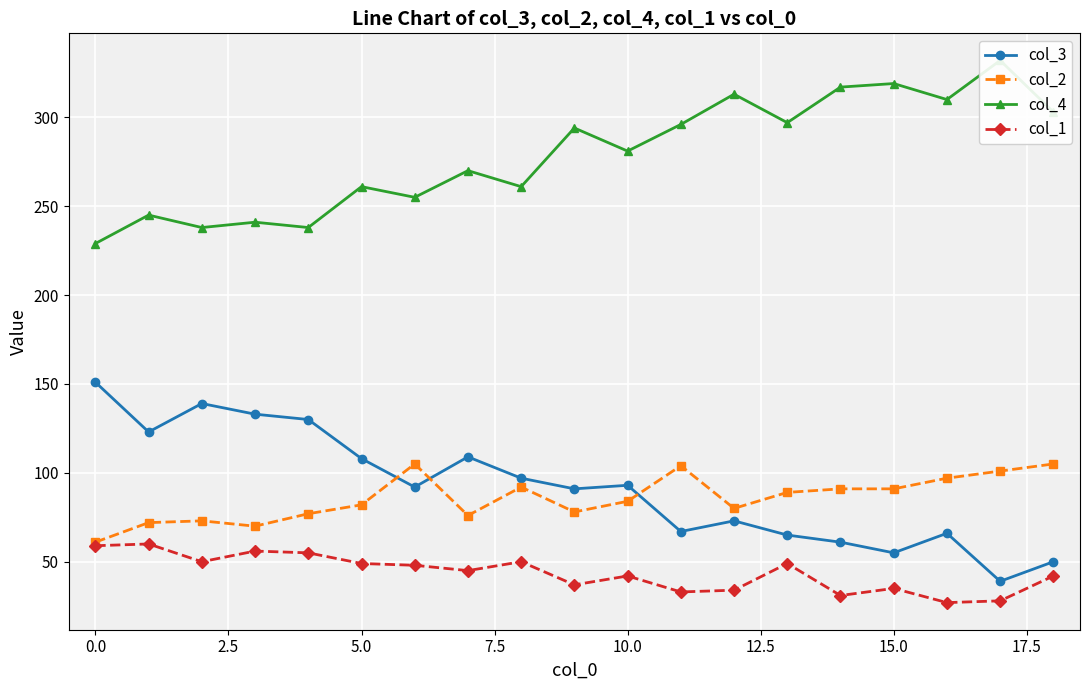

What is the lowest value of the col_3 series?

39